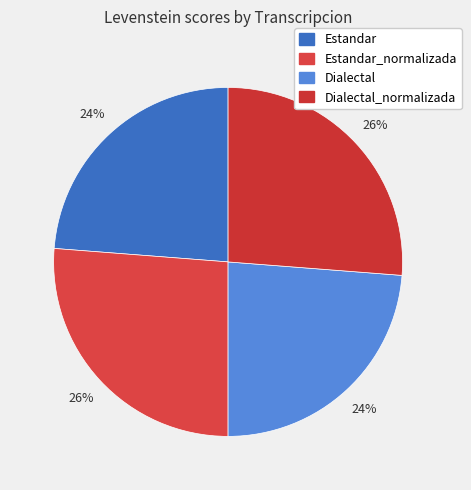

Rank the categories by value from highest to lowest.

Estandar_normalizada, Dialectal_normalizada, Estandar, Dialectal